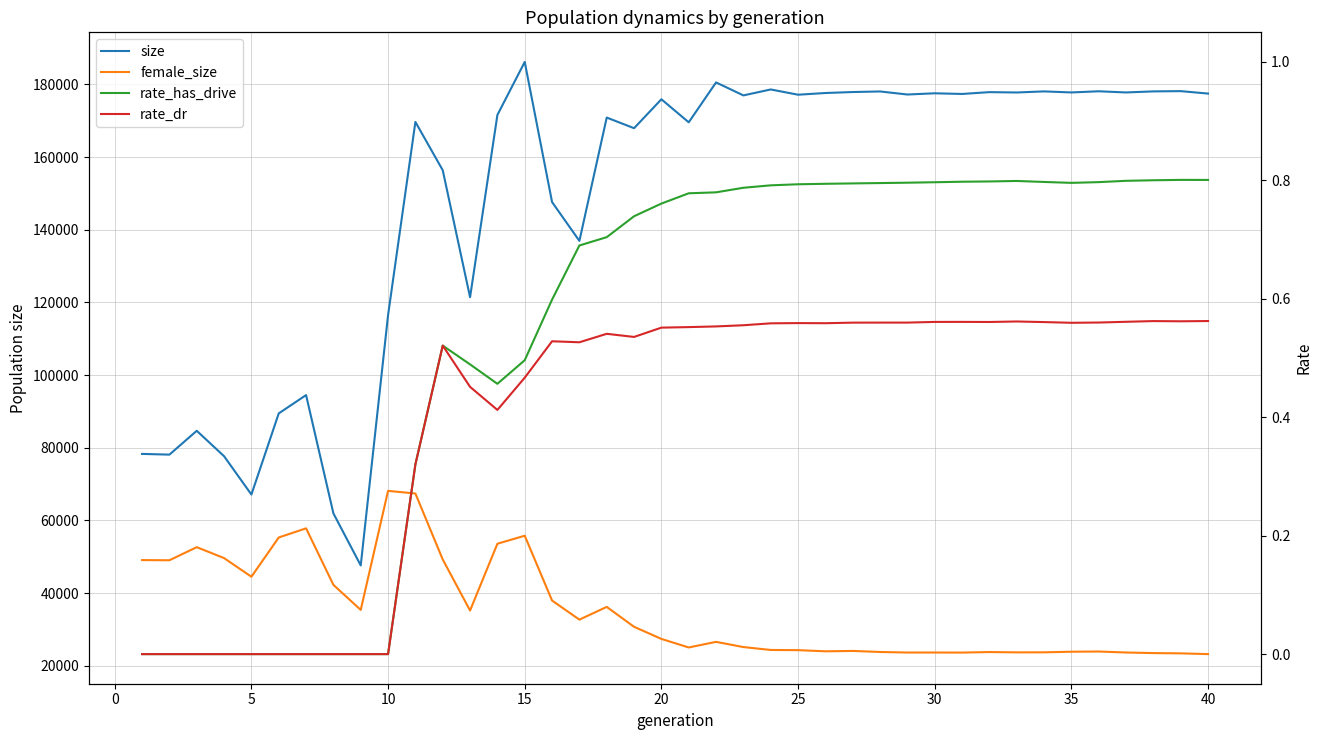

List the series in order of their peak value, highest first.

size, female_size, rate_has_drive, rate_dr